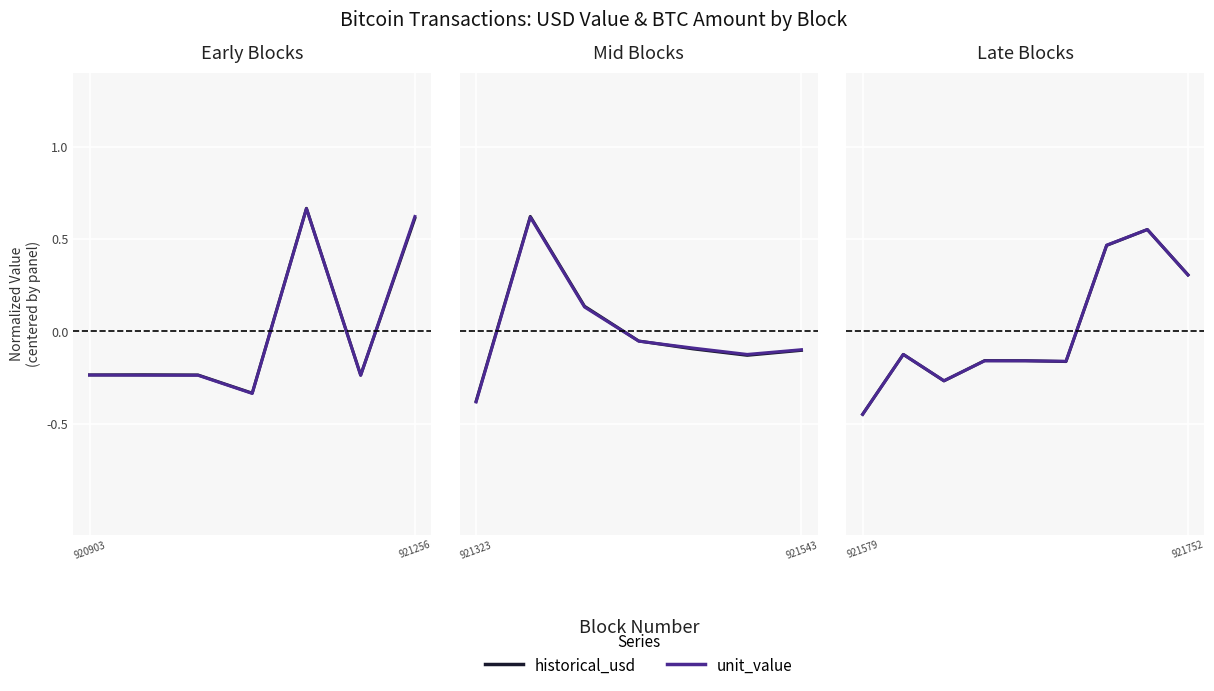

The historical_usd series shows 0.6 at 7. True or false?

True